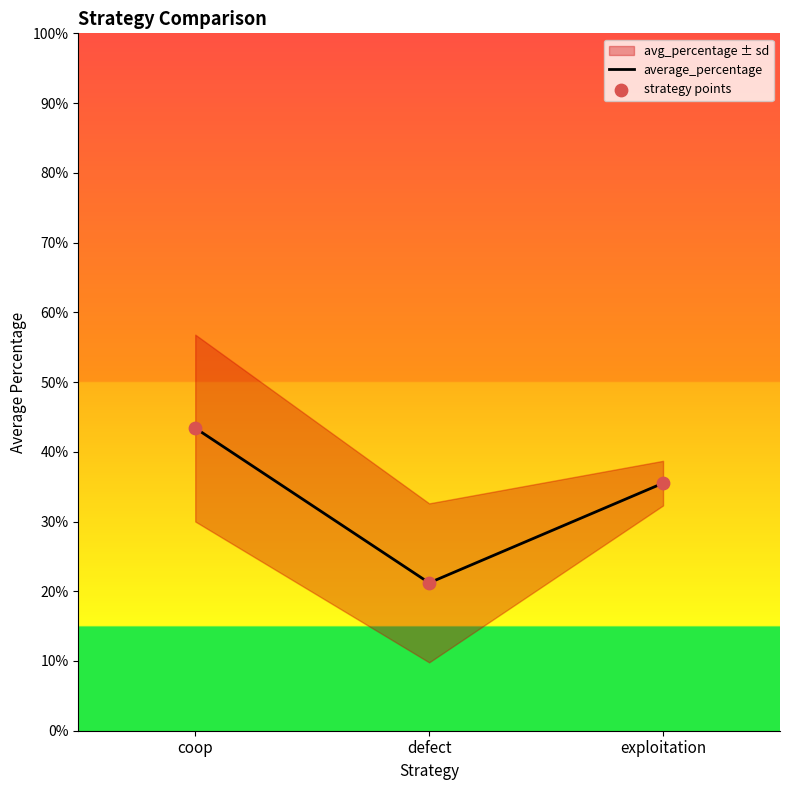

What is the total value across all series at coop?

0.9